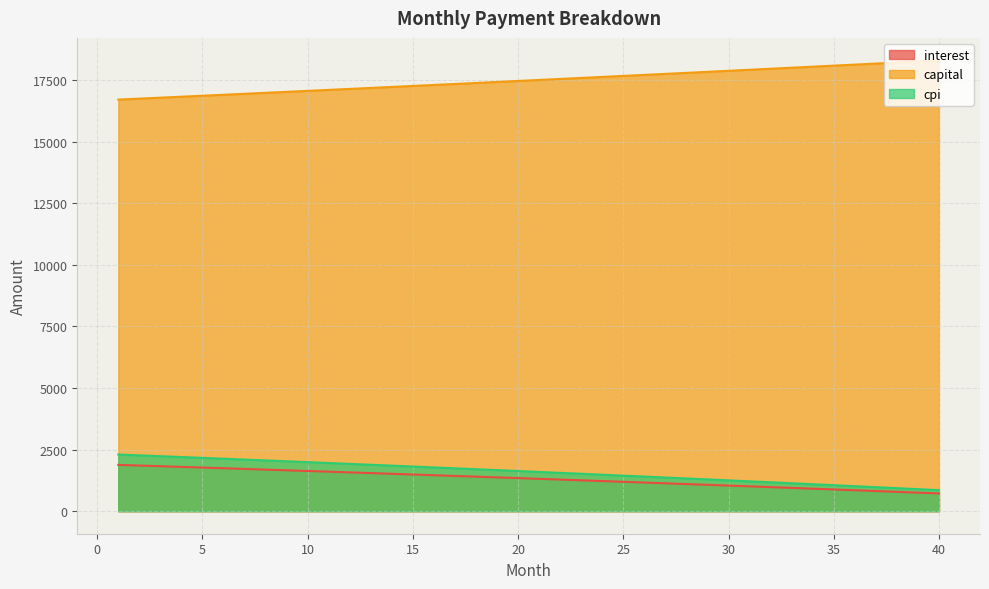

True or false: interest and capital cross at least once.

False